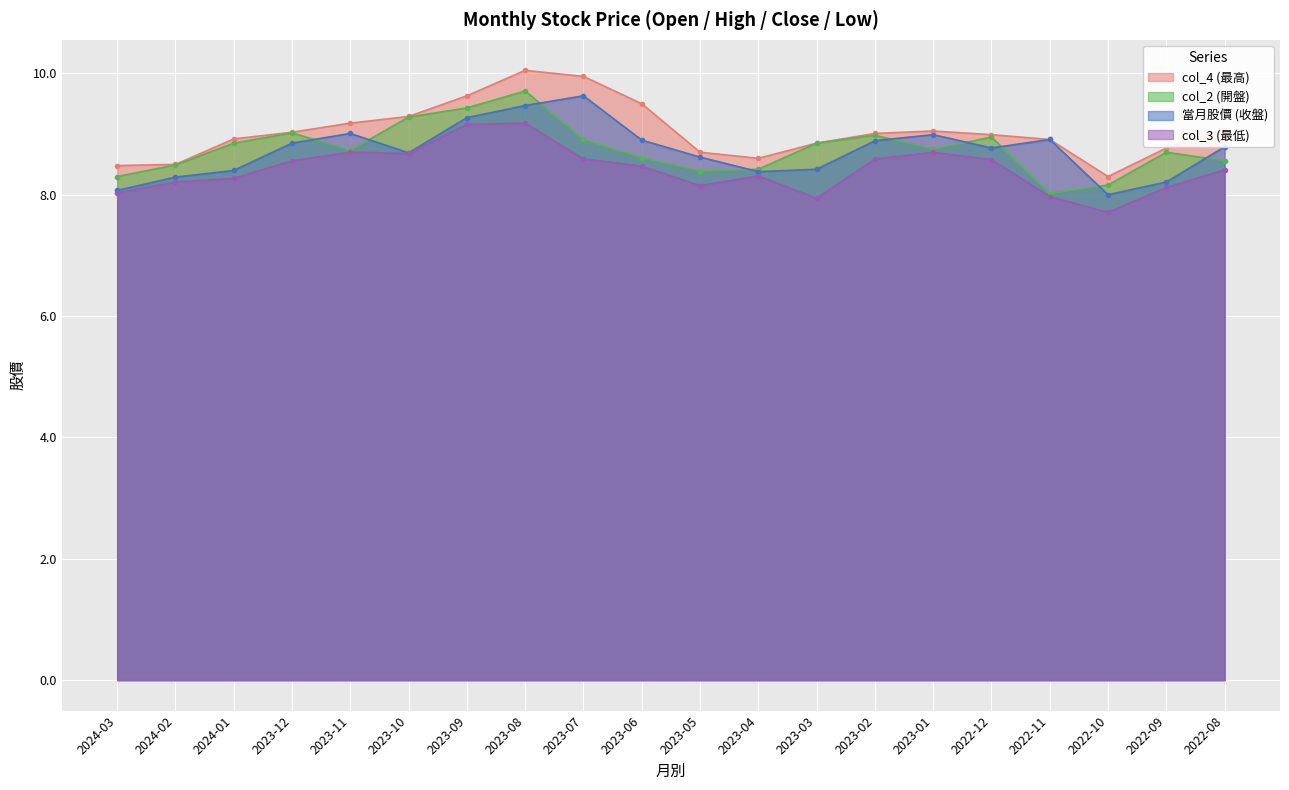

What is the difference between the second highest and second lowest values in the col_3 (最低) series?

1.2